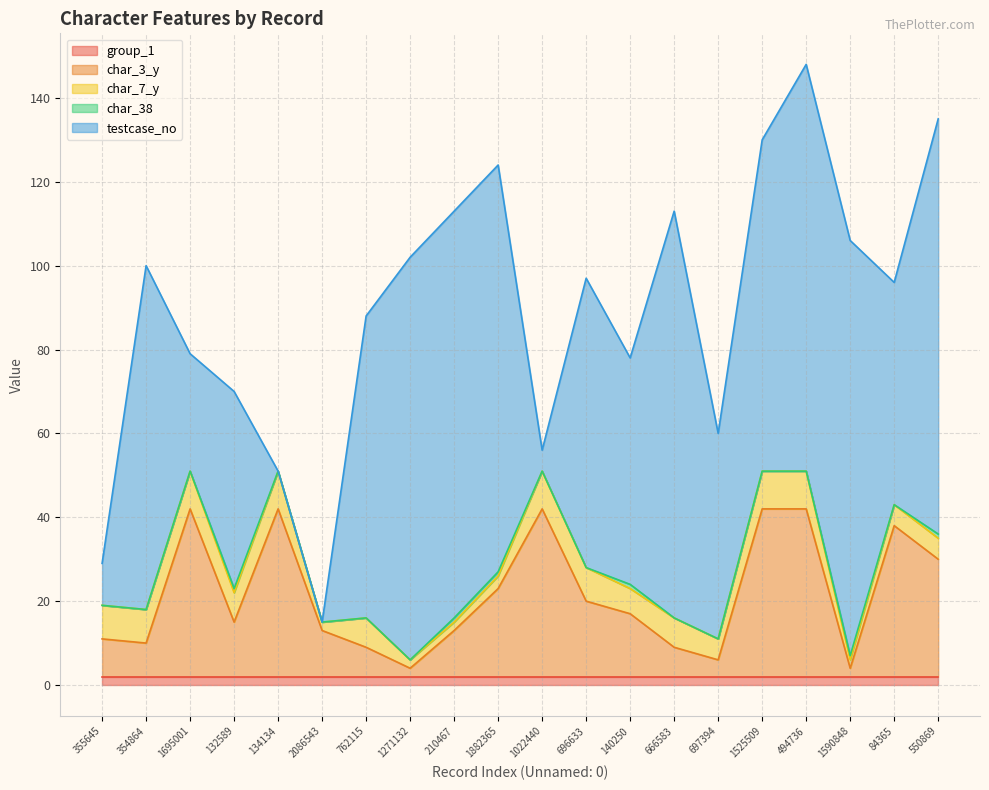

In char_3_y, how many points are higher than both neighbors (excluding endpoints)?

4